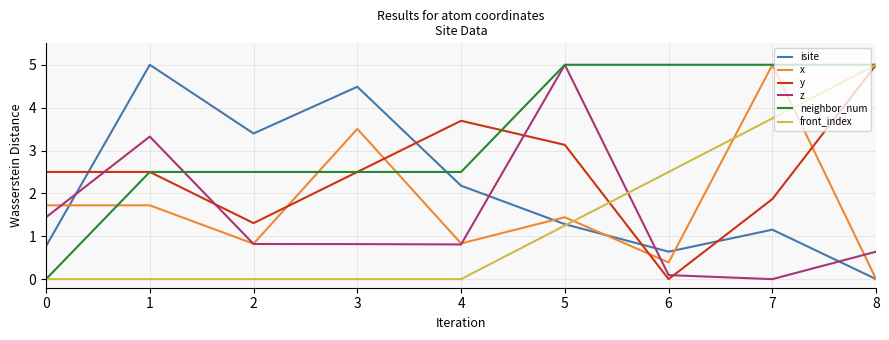

Which series has the largest total across all categories?

neighbor_num